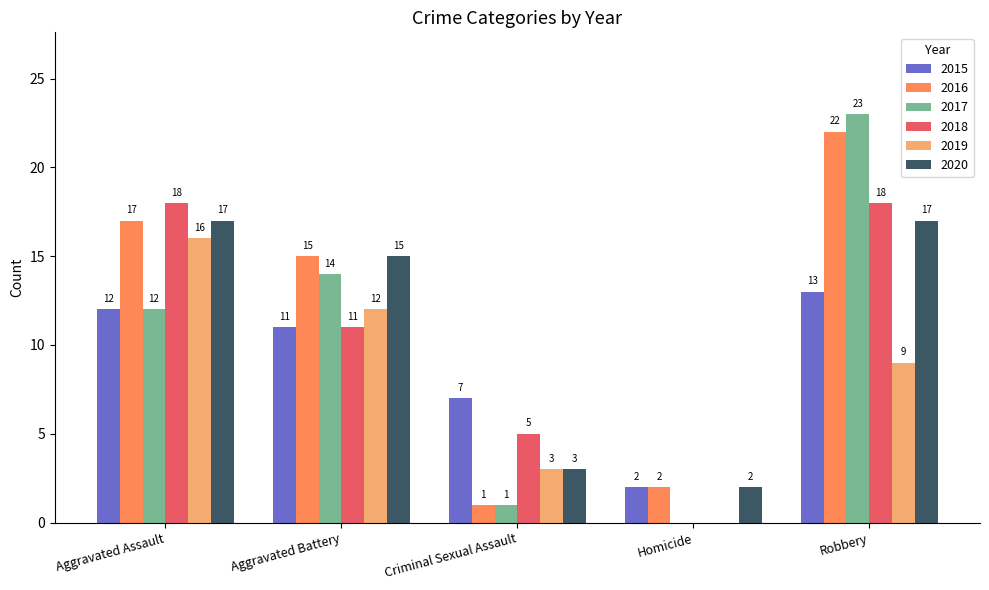

Are the bars horizontal?

No